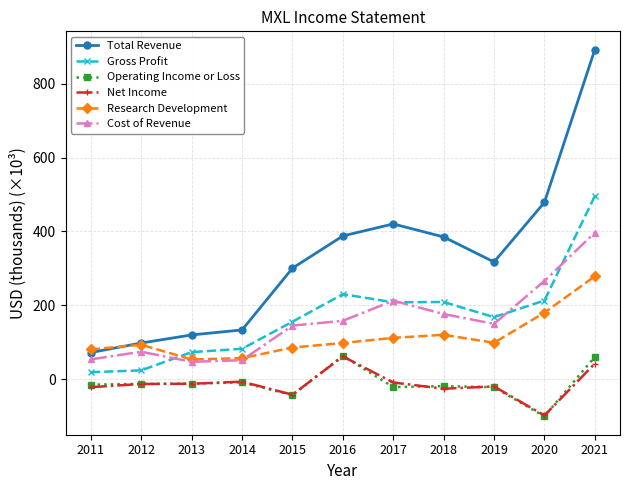

Is it true that Total Revenue equals 892.4 at 2021?

True